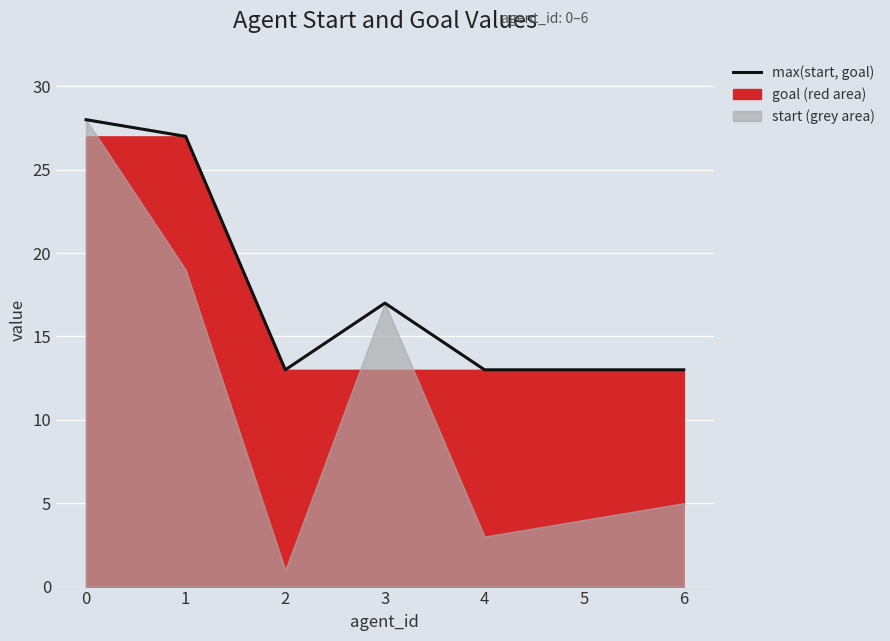

Reading right to left, extract all data points from this chart.

13	13	13	17	13	27	28